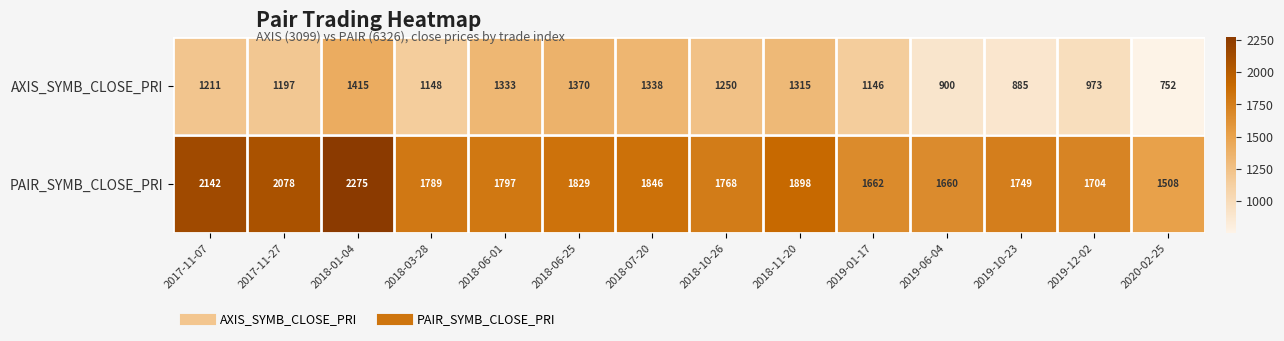

The AXIS_SYMB_CLOSE_PRI series shows 453 at 2018-06-25. True or false?

False